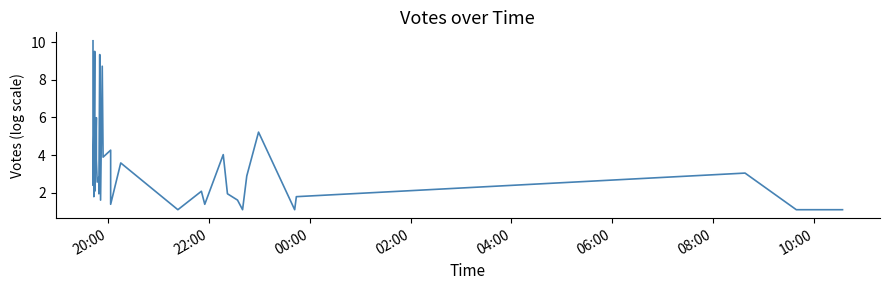

Is this an area chart (filled region under the line)?

No